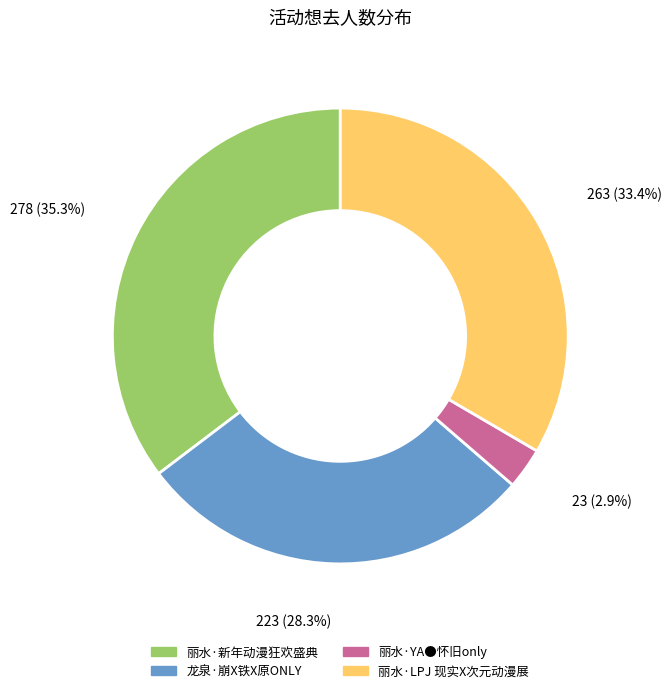

Is there any slice that represents more than half of the pie?

No